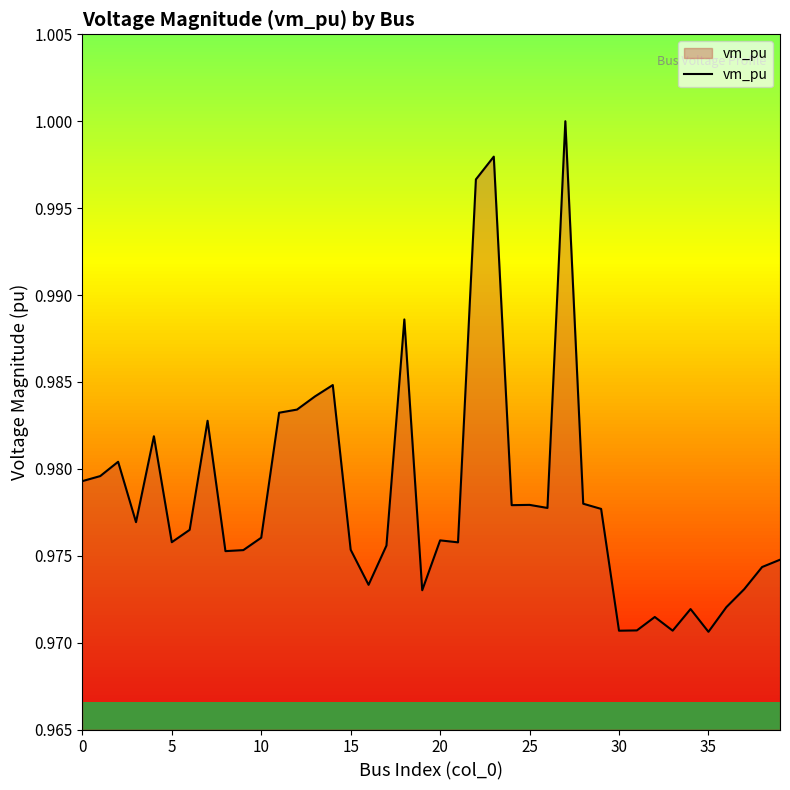

The value at 25 is 0.4. True or false?

False